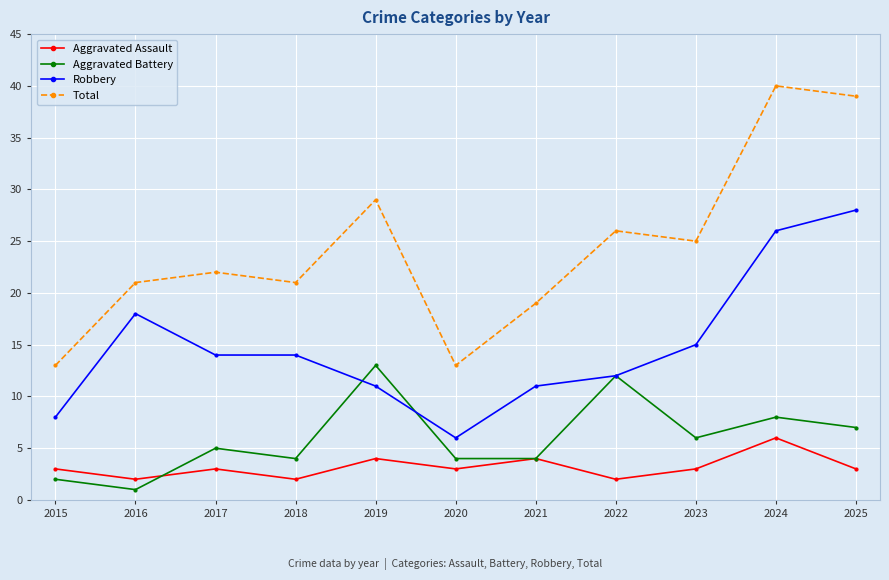

What is the sum of all Aggravated Assault values?

35